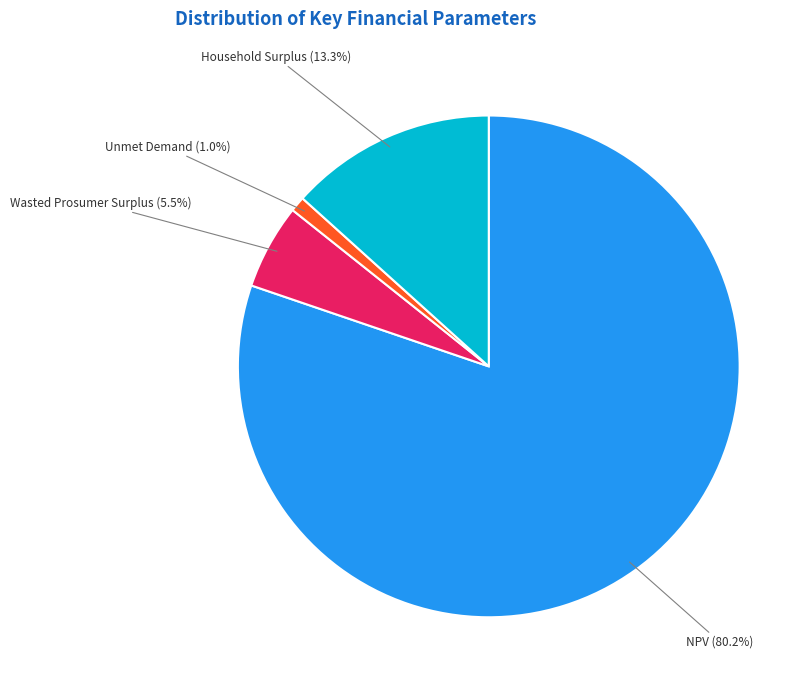

To the nearest percent, what is the average slice percentage?

25%